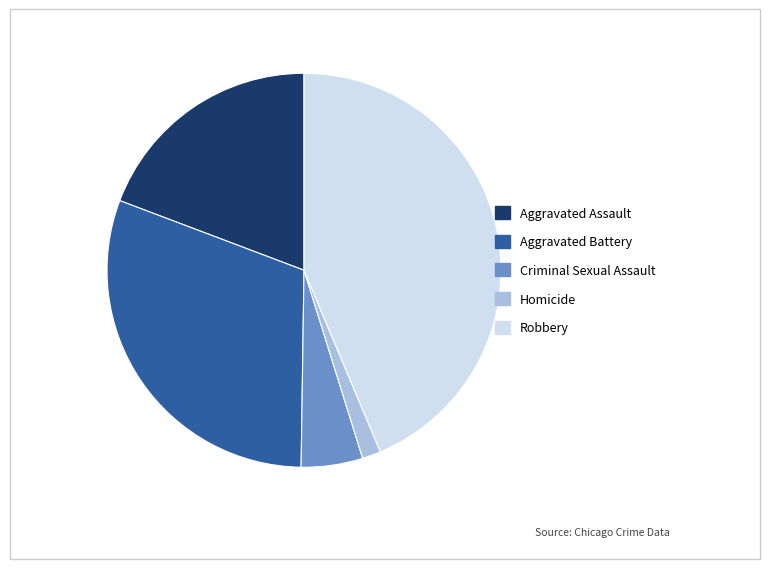

Rank the categories by value from highest to lowest.

Robbery, Aggravated Battery, Aggravated Assault, Criminal Sexual Assault, Homicide